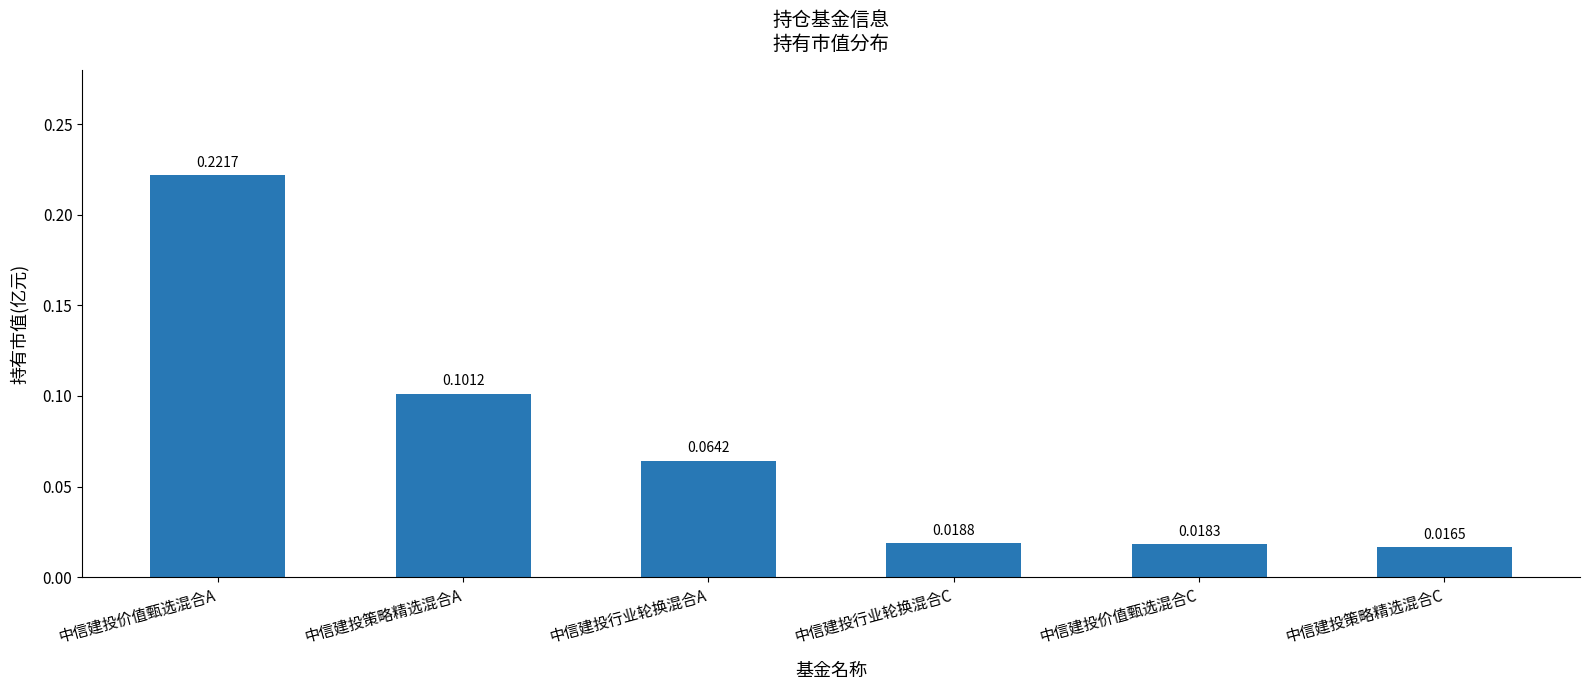

What is the sum of all values?

0.4